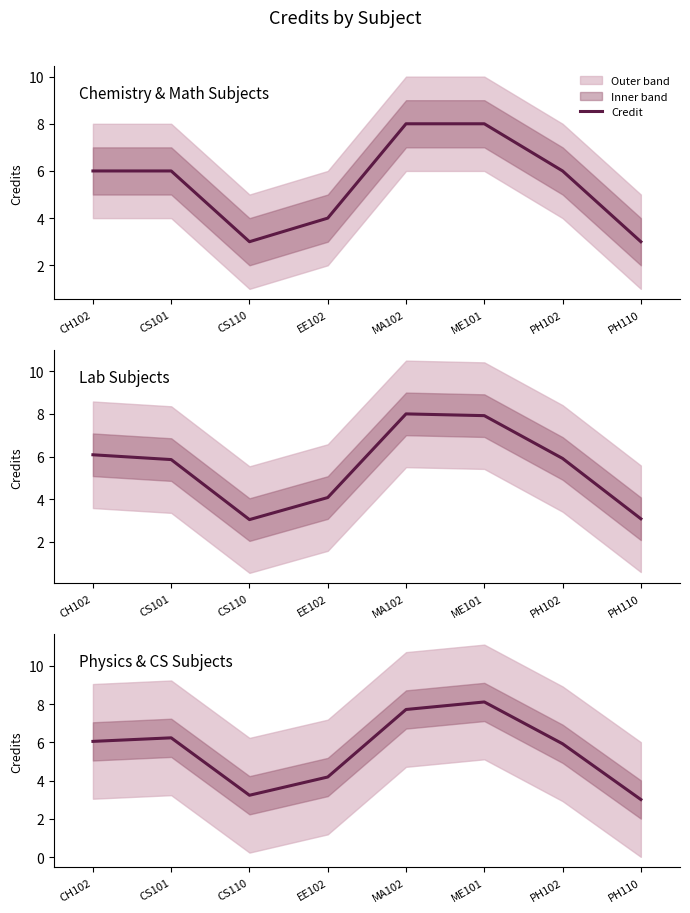

What is the label of the 1st point from the right?

PH110